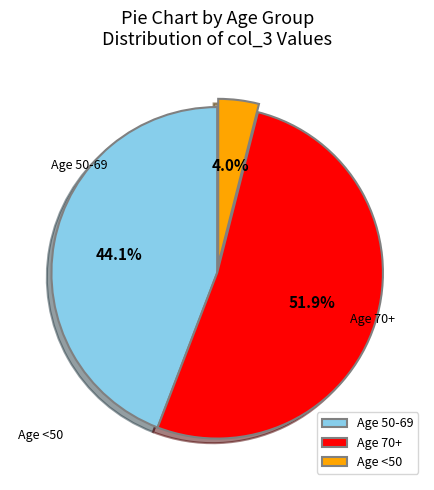

To the nearest percent, what is the average slice percentage?

33%